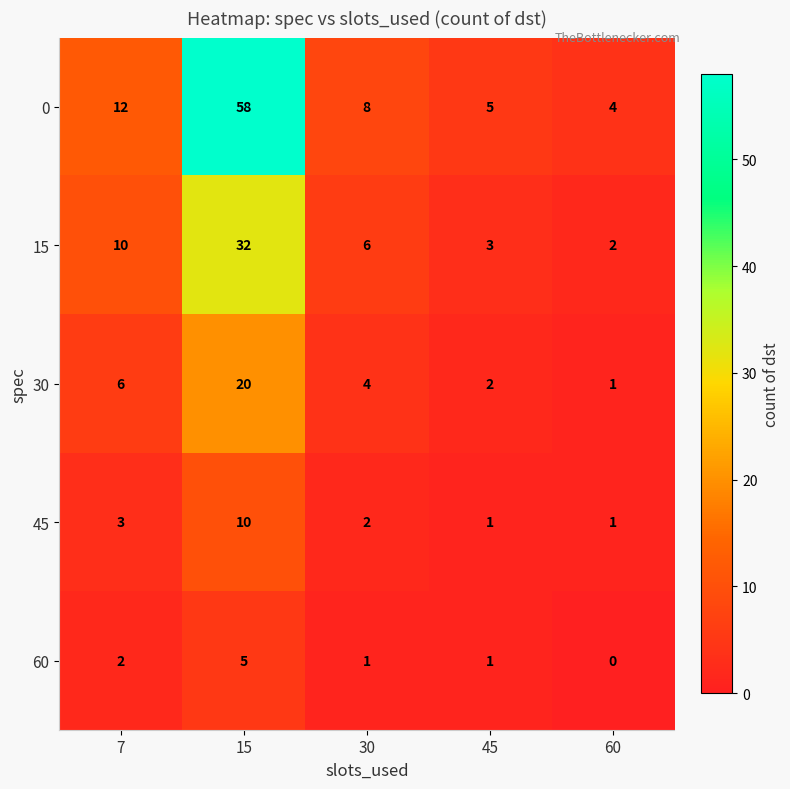

Where is 0 nearest to the value 31?

7